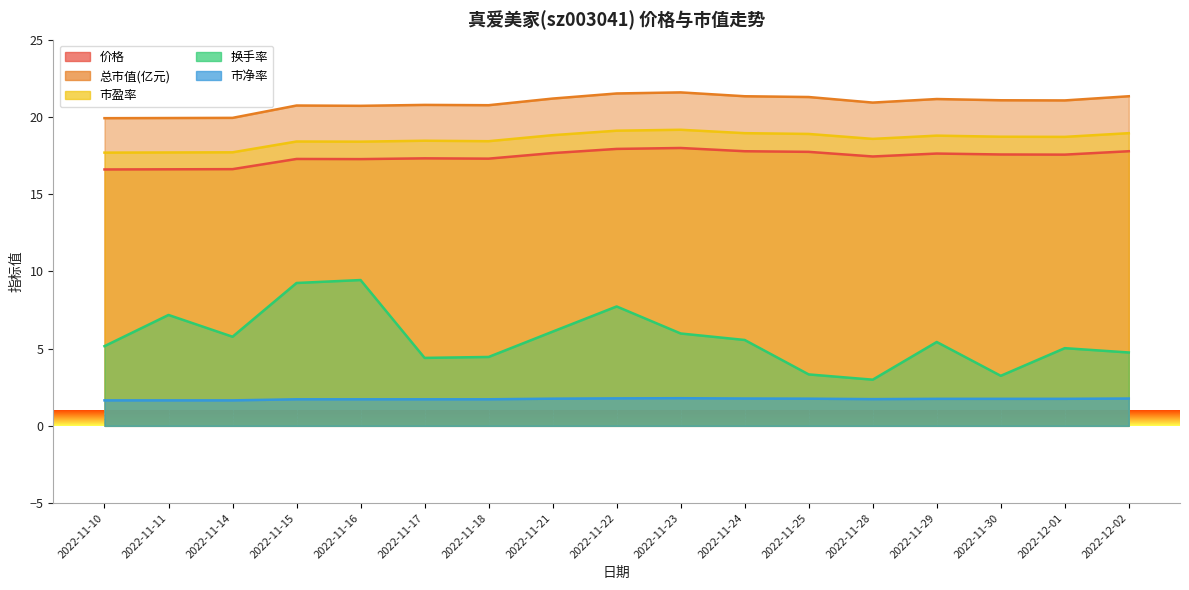

Reading left to right, what are all the values shown in this chart?

价格: 2022-11-10=16.6	2022-11-11=16.6	2022-11-14=16.6	2022-11-15=17.3	2022-11-16=17.3	2022-11-17=17.3	2022-11-18=17.3	2022-11-21=17.7	2022-11-22=17.9	2022-11-23=18.0	2022-11-24=17.8	2022-11-25=17.7	2022-11-28=17.4	2022-11-29=17.6	2022-11-30=17.6	2022-12-01=17.6	2022-12-02=17.8
总市值(亿元): 2022-11-10=19.9	2022-11-11=19.9	2022-11-14=19.9	2022-11-15=20.7	2022-11-16=20.7	2022-11-17=20.8	2022-11-18=20.8	2022-11-21=21.2	2022-11-22=21.5	2022-11-23=21.6	2022-11-24=21.3	2022-11-25=21.3	2022-11-28=20.9	2022-11-29=21.2	2022-11-30=21.1	2022-12-01=21.1	2022-12-02=21.3
市盈率: 2022-11-10=17.7	2022-11-11=17.7	2022-11-14=17.7	2022-11-15=18.4	2022-11-16=18.4	2022-11-17=18.5	2022-11-18=18.4	2022-11-21=18.8	2022-11-22=19.1	2022-11-23=19.2	2022-11-24=18.9	2022-11-25=18.9	2022-11-28=18.6	2022-11-29=18.8	2022-11-30=18.7	2022-12-01=18.7	2022-12-02=18.9
换手率: 2022-11-10=5.2	2022-11-11=7.2	2022-11-14=5.8	2022-11-15=9.2	2022-11-16=9.4	2022-11-17=4.4	2022-11-18=4.5	2022-11-21=6.1	2022-11-22=7.7	2022-11-23=6.0	2022-11-24=5.6	2022-11-25=3.3	2022-11-28=3.0	2022-11-29=5.4	2022-11-30=3.2	2022-12-01=5.0	2022-12-02=4.8
市净率: 2022-11-10=1.6	2022-11-11=1.6	2022-11-14=1.6	2022-11-15=1.7	2022-11-16=1.7	2022-11-17=1.7	2022-11-18=1.7	2022-11-21=1.8	2022-11-22=1.8	2022-11-23=1.8	2022-11-24=1.8	2022-11-25=1.8	2022-11-28=1.7	2022-11-29=1.8	2022-11-30=1.8	2022-12-01=1.8	2022-12-02=1.8